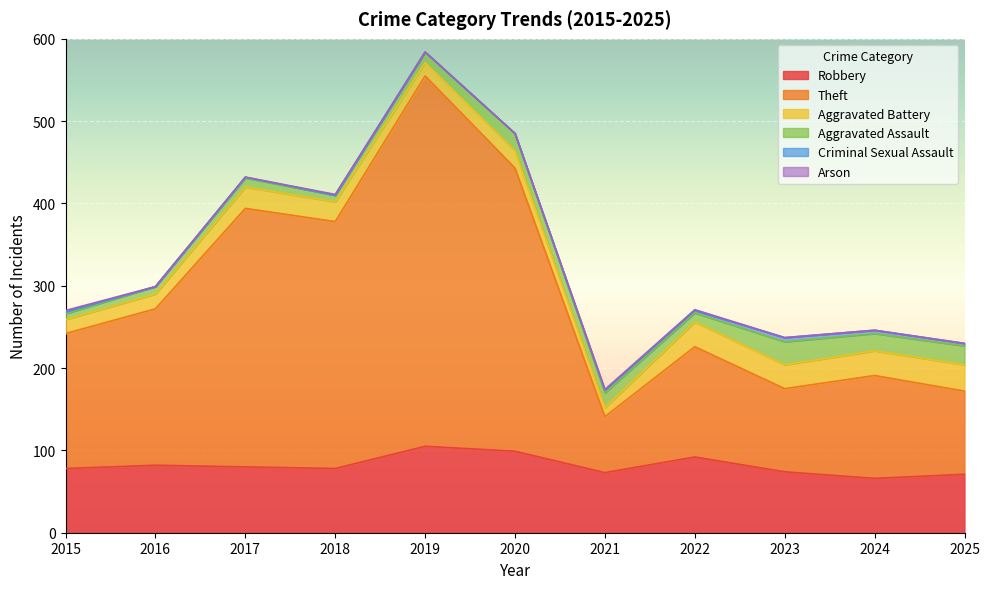

At which category does Criminal Sexual Assault reach its first local valley?

2016